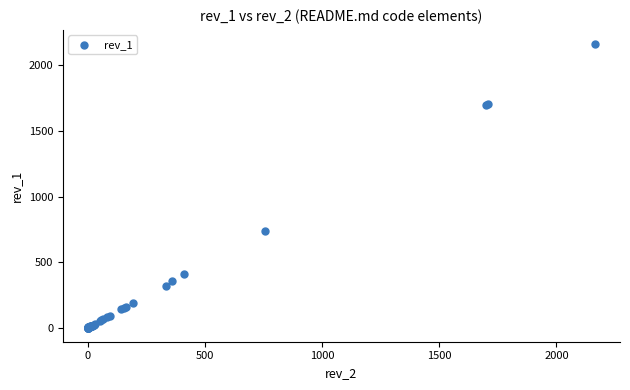

What Y value in the scatter plot is closest to 1082?

739